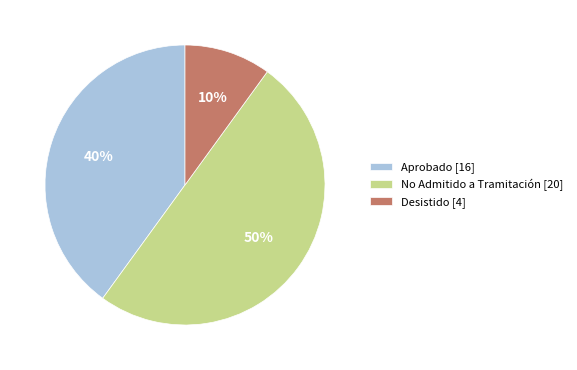

Rank the categories by value from lowest to highest.

Desistido [4], Aprobado [16], No Admitido a Tramitación [20]